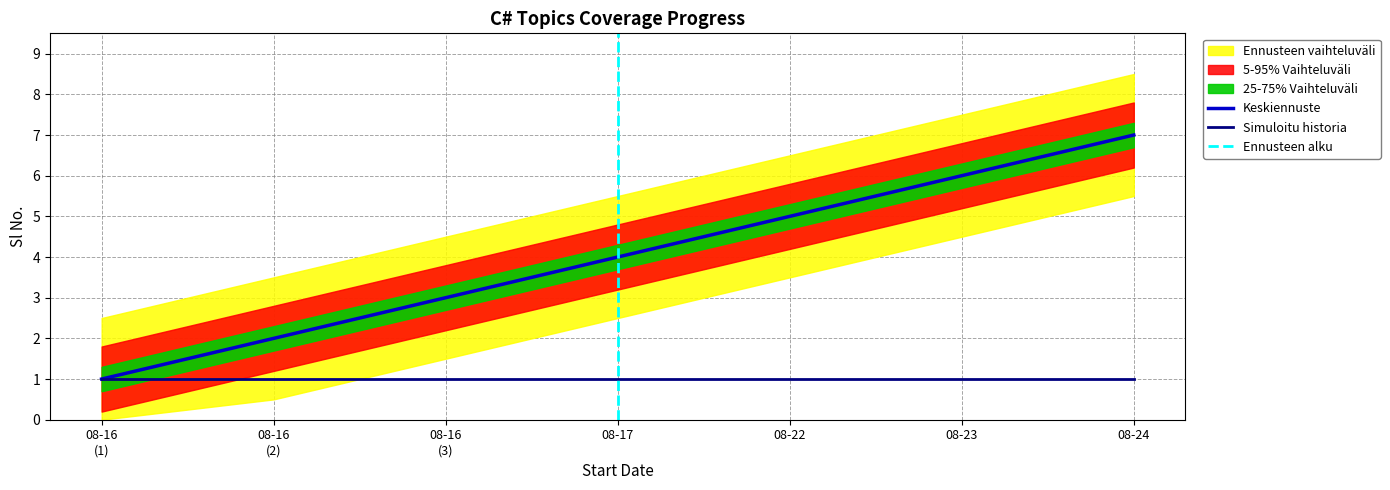

Which category has the lowest value in the upper_band series?

2023-08-16